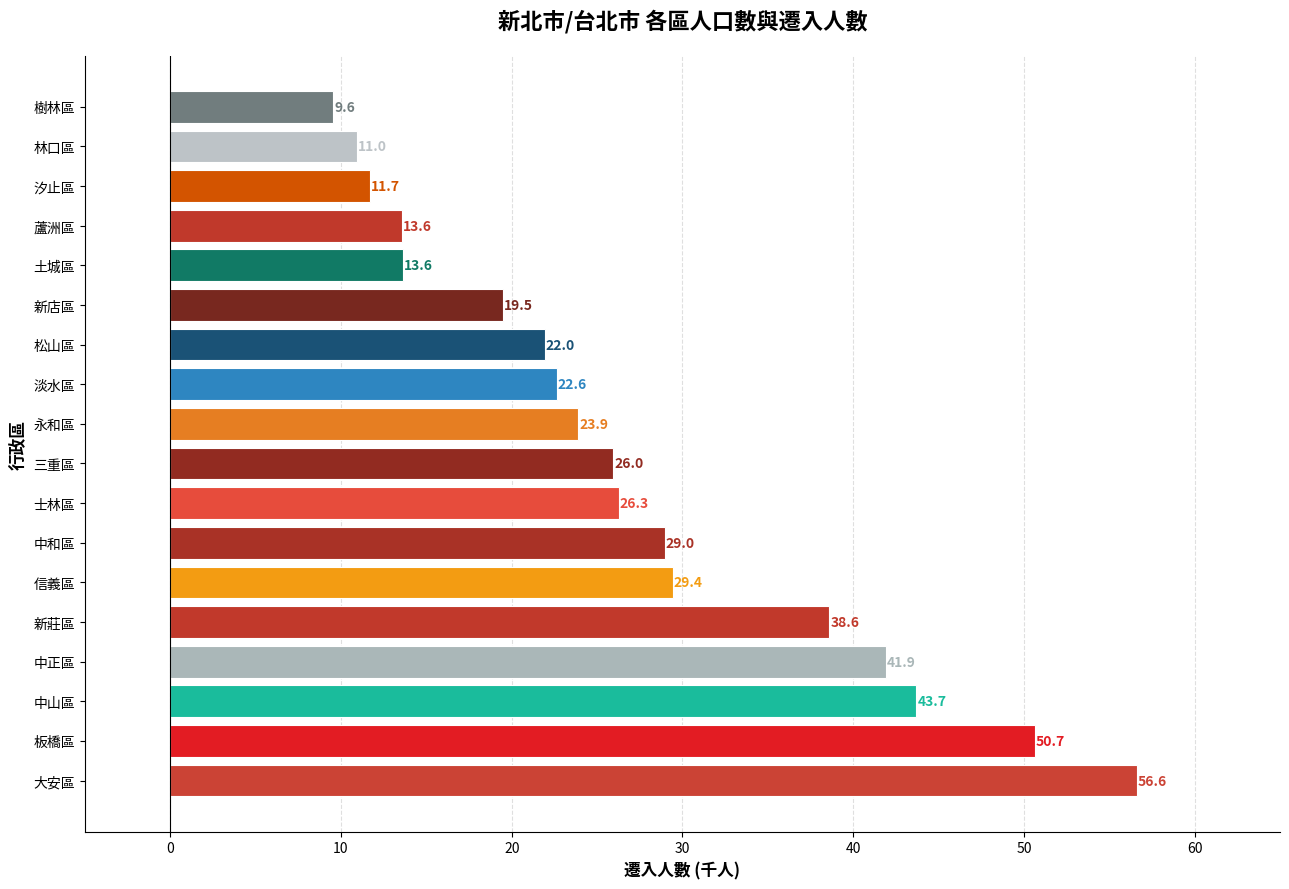

How many values are below 25?

9